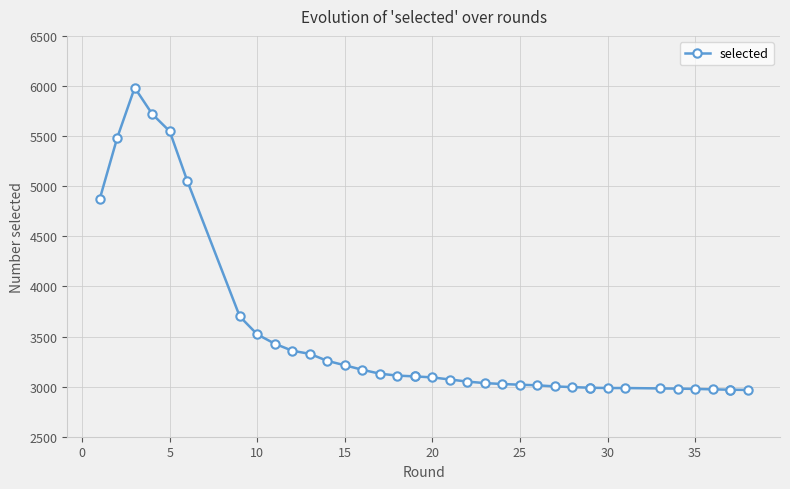

Read the value at 30.

2986